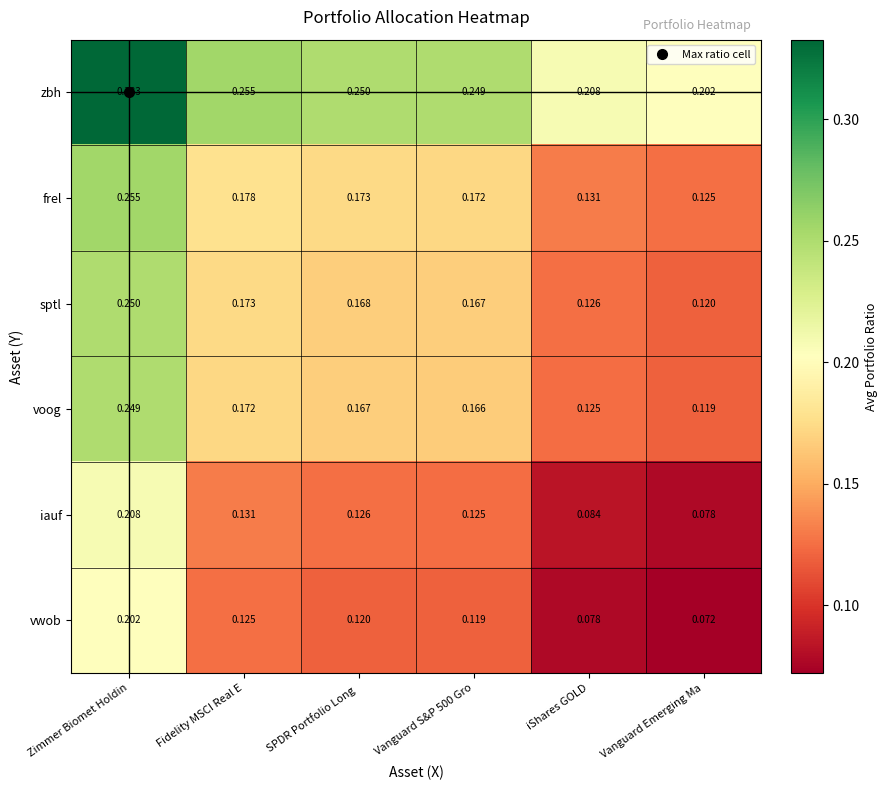

Rank the series at iShares GOLD from highest to lowest value.

zbh, frel, sptl, voog, iauf, vwob